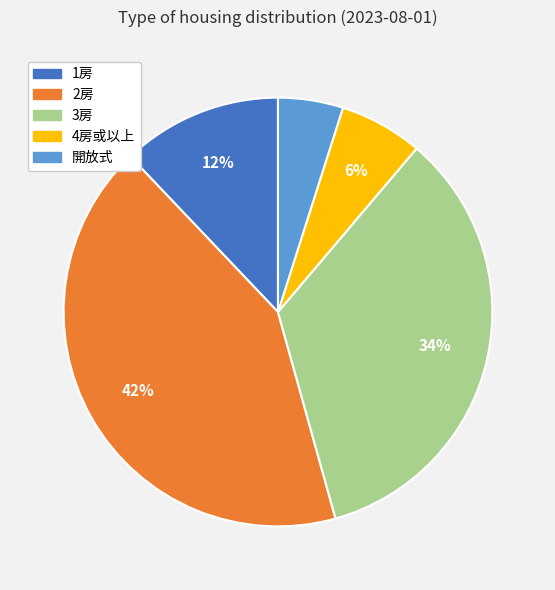

Between 3房 and 2房, which is larger?

2房